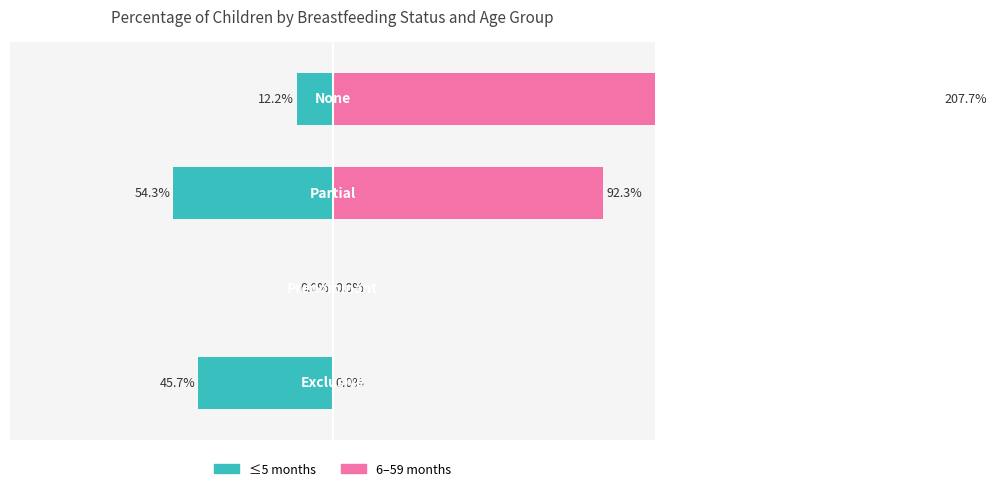

How many groups of bars are there?

4